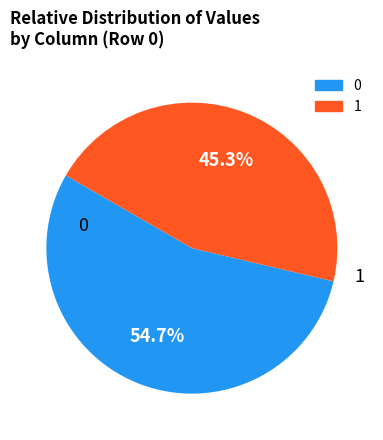

Does any single category account for the majority?

Yes